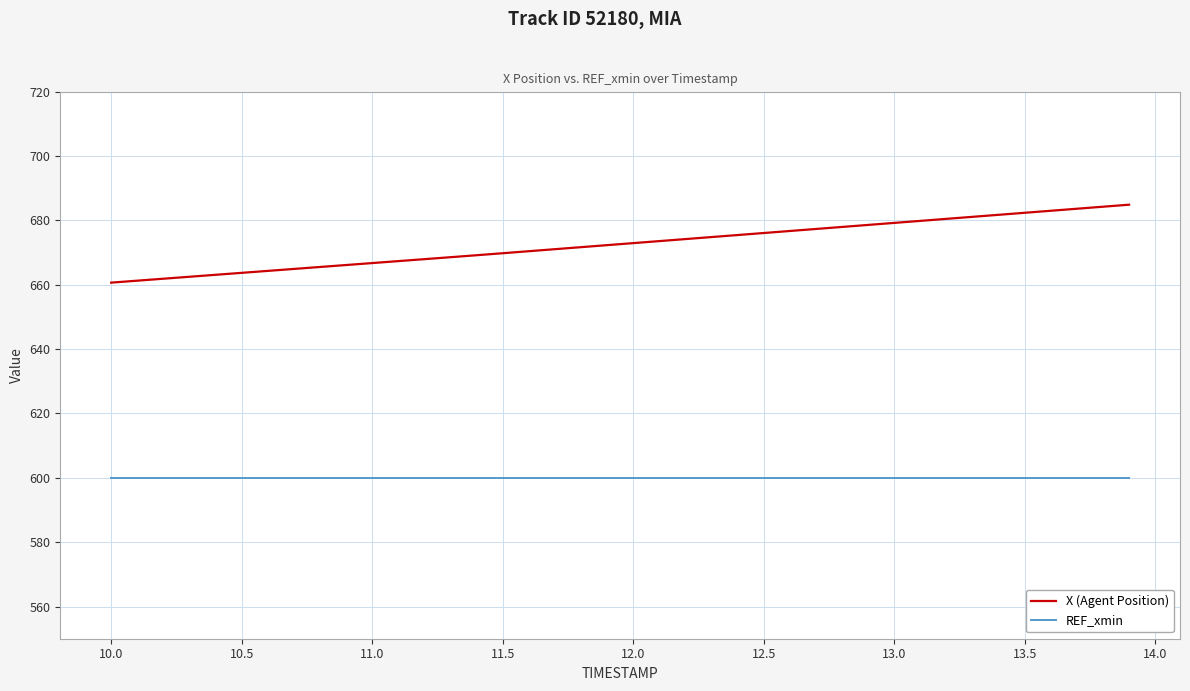

What is the difference between the maximum and second lowest values in the X (Agent Position) series?

23.6